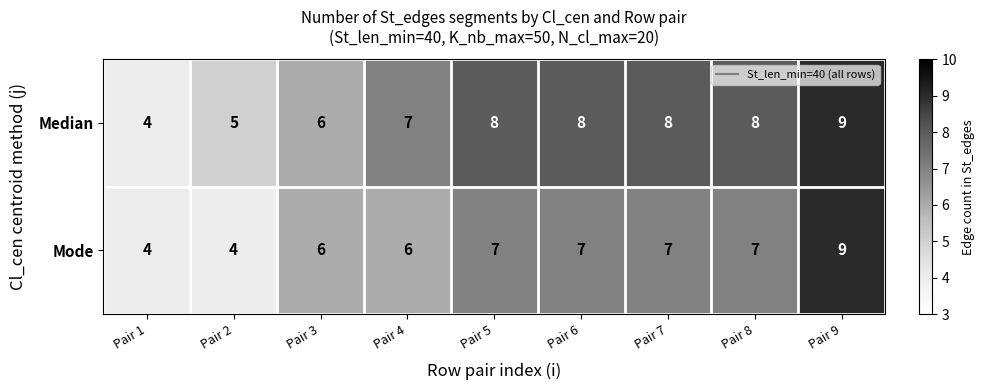

Between Pair 1 and Pair 7, which series saw the biggest shift?

Median